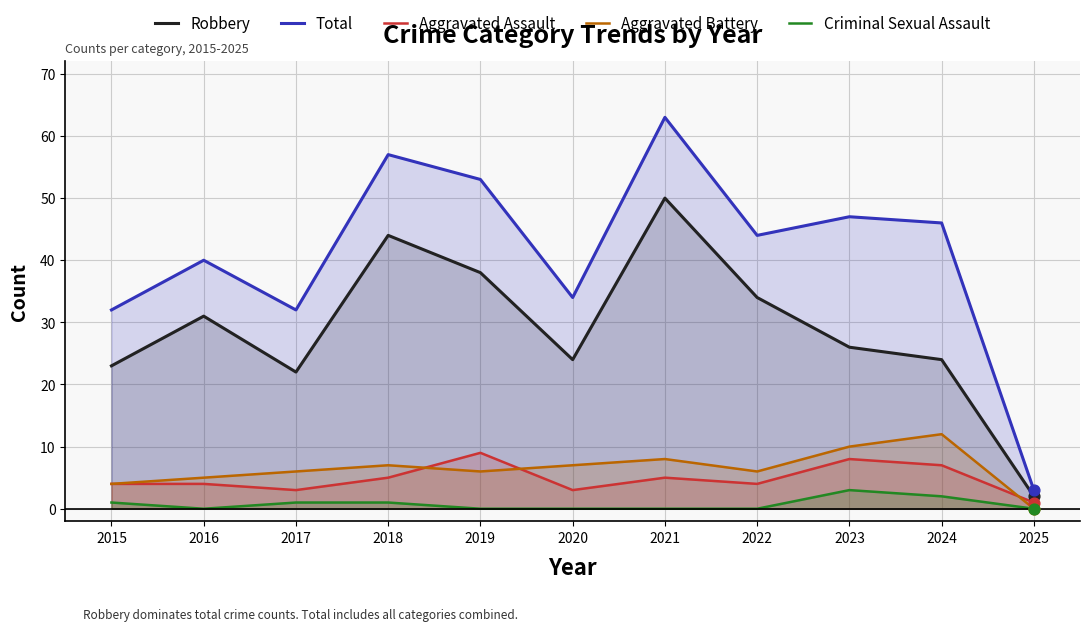

Which series has the largest Y range (max minus min)?

Total